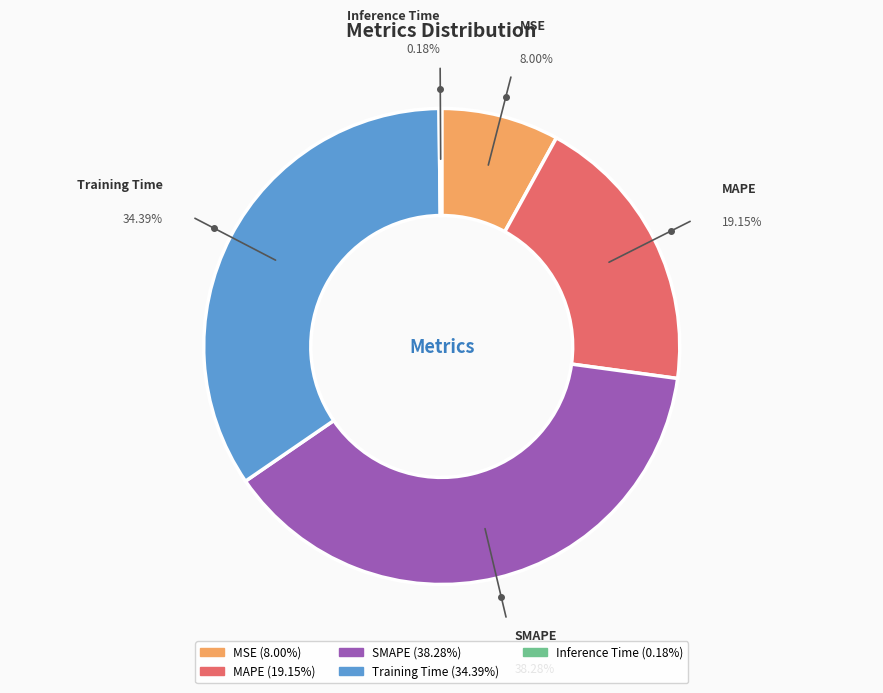

Is there any slice that represents more than half of the pie?

No